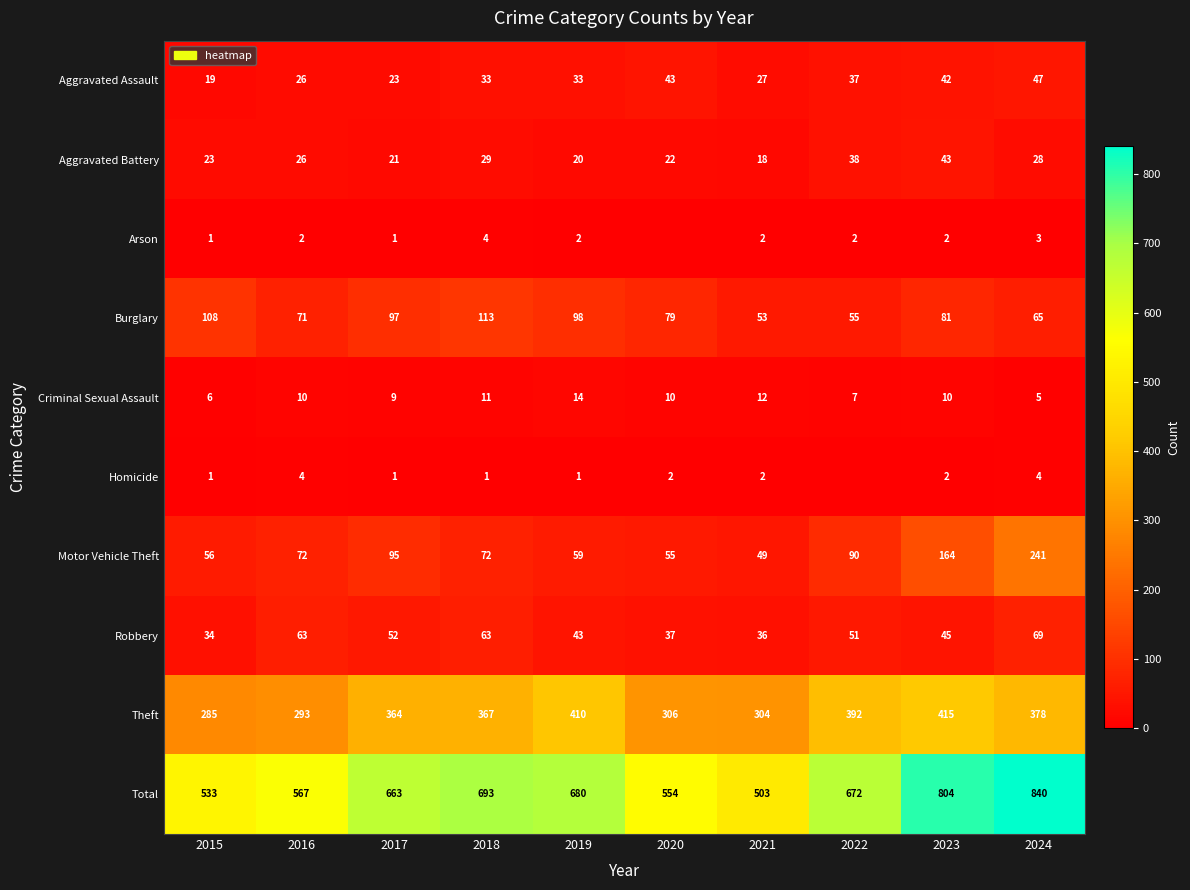

What is the spread (max minus min) of values at 2023?

802